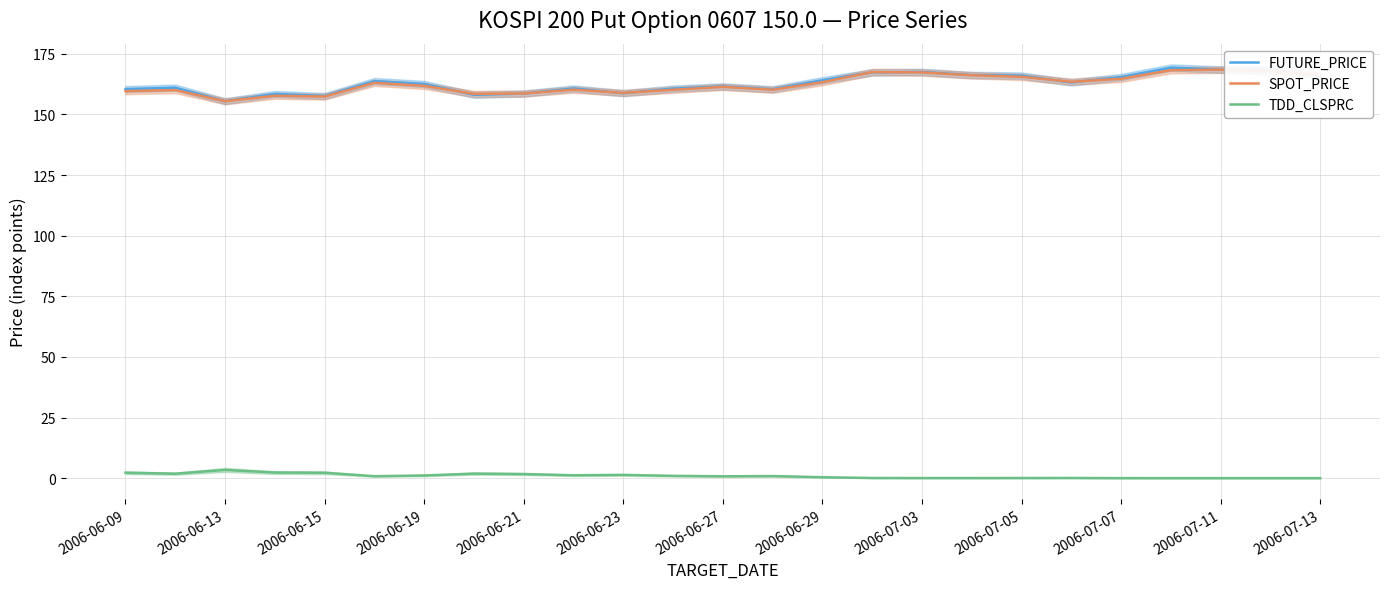

At how many categories does at least one series exceed 63?

25